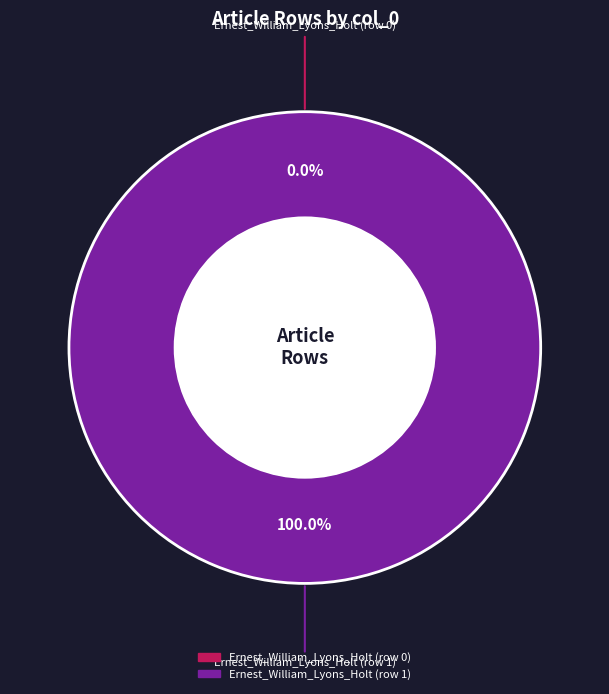

How many segments does this pie chart have?

2